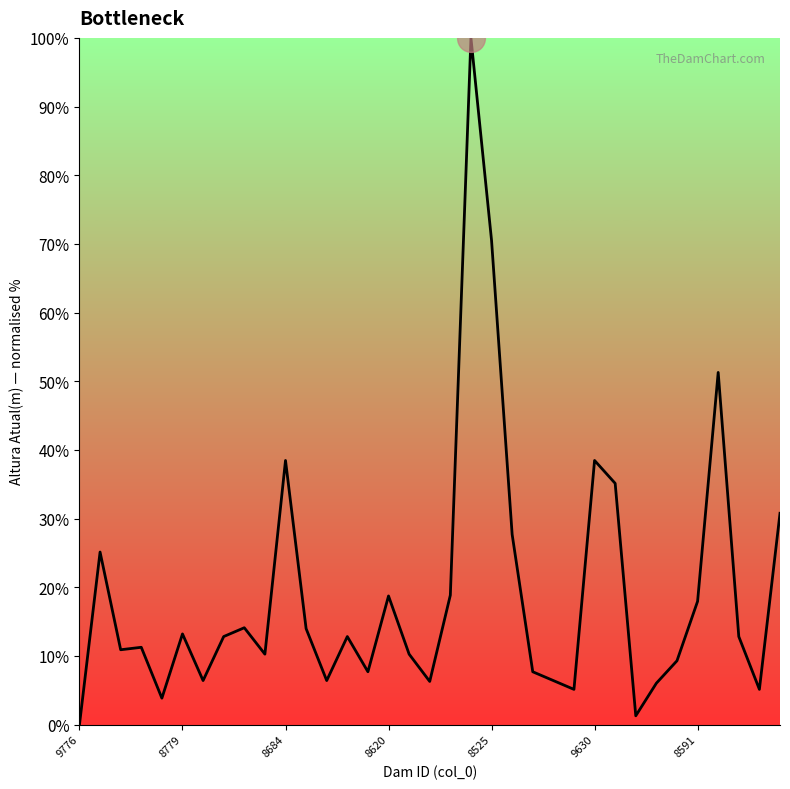

What is the difference between the maximum and minimum values?

100.0